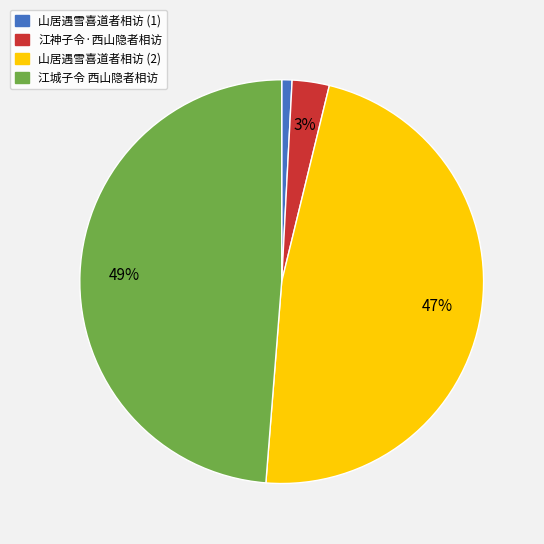

Between 江城子令 西山隐者相访 and 山居遇雪喜道者相访 (2), which is larger?

江城子令 西山隐者相访